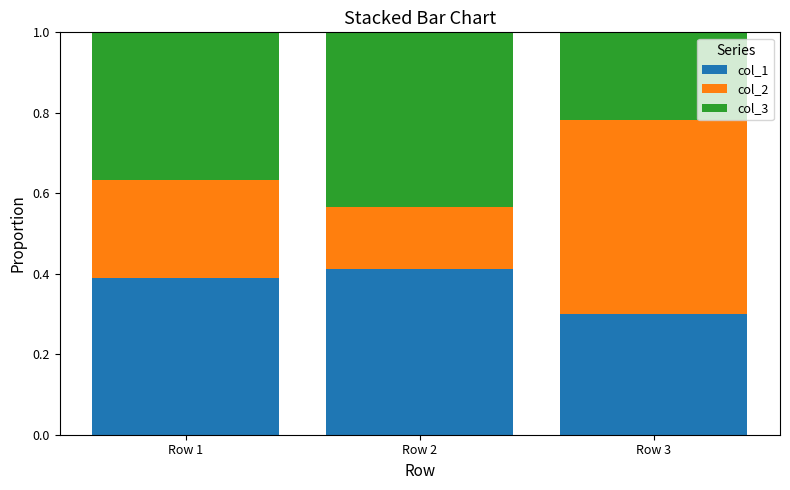

What are all the series names shown in the legend?

col_1, col_2, col_3